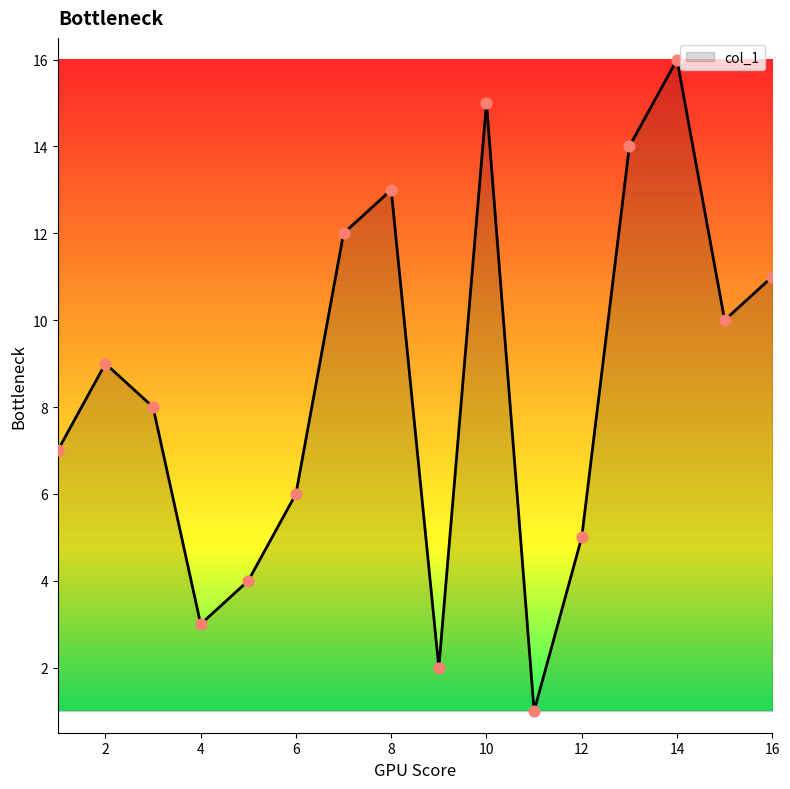

What is the difference between the maximum and minimum values?

15